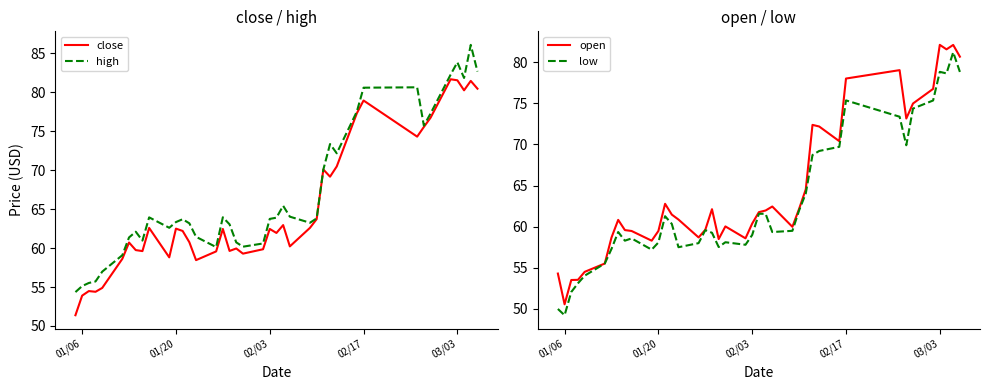

What are all the series names shown in the legend?

close, high, open, low